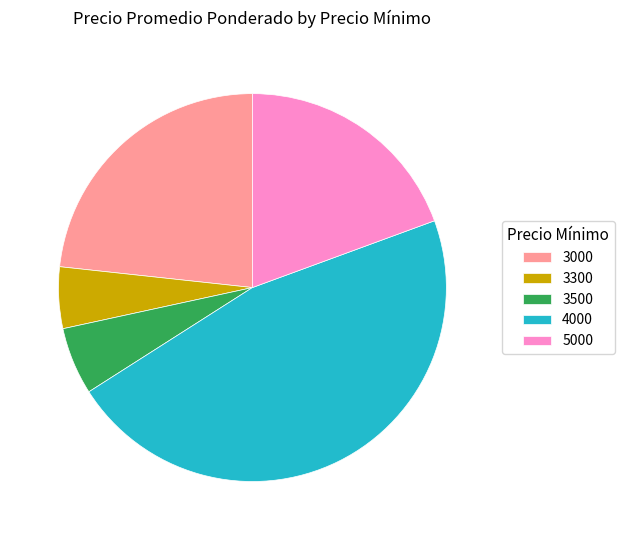

Which slice is the largest?

4000